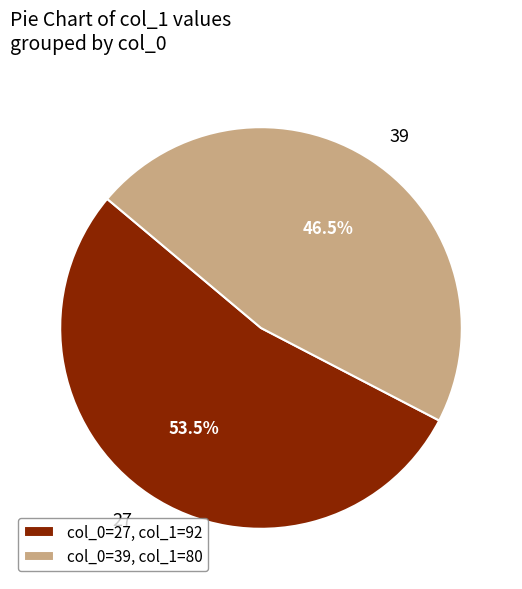

To the nearest percent, what is the difference between the largest and smallest slice percentages?

7%